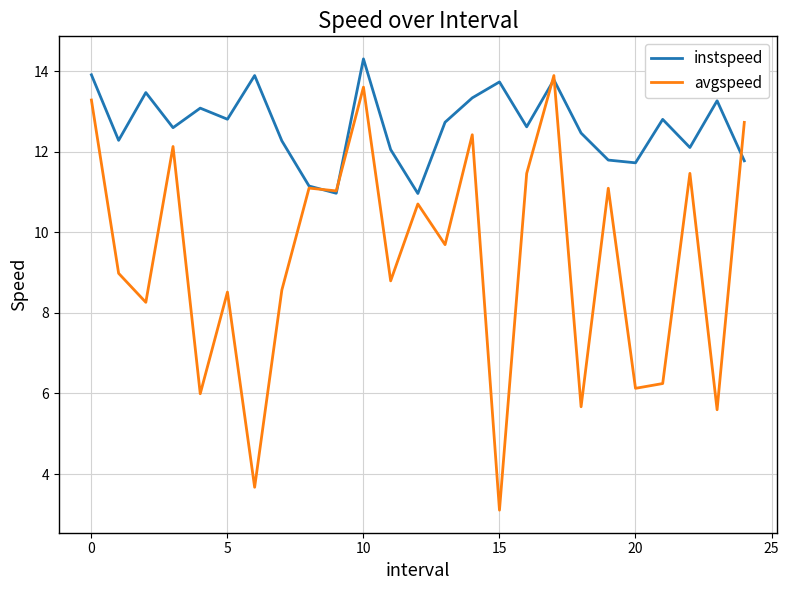

Is this an area chart (filled region under the line)?

No